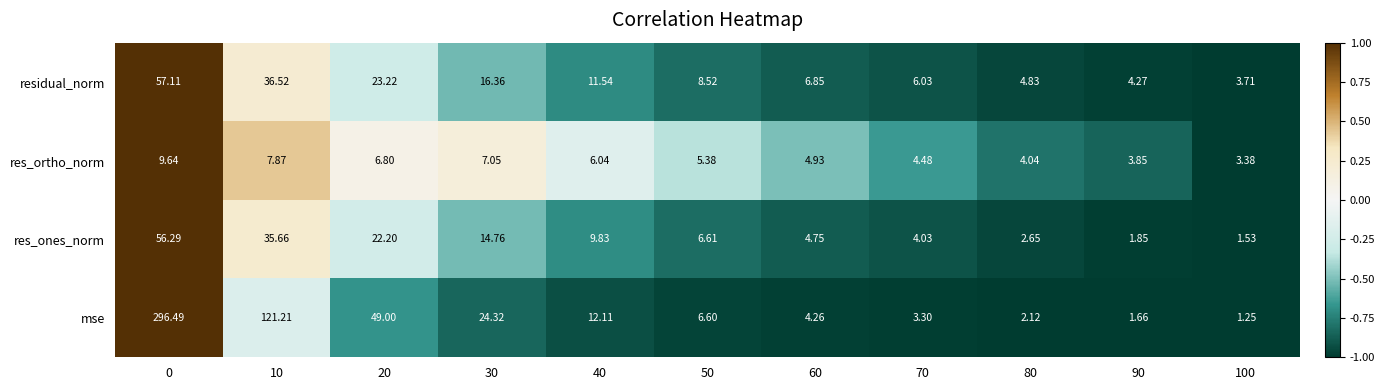

Is the value of res_ortho_norm at 40 greater than the value of mse at 40?

No